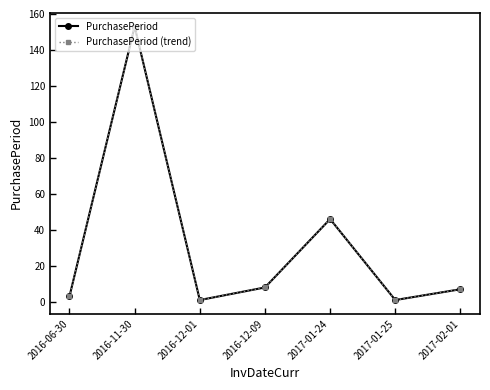

What is the sum of the PurchasePeriod (trend) values at 2017-02-01 and 2016-11-30?

160